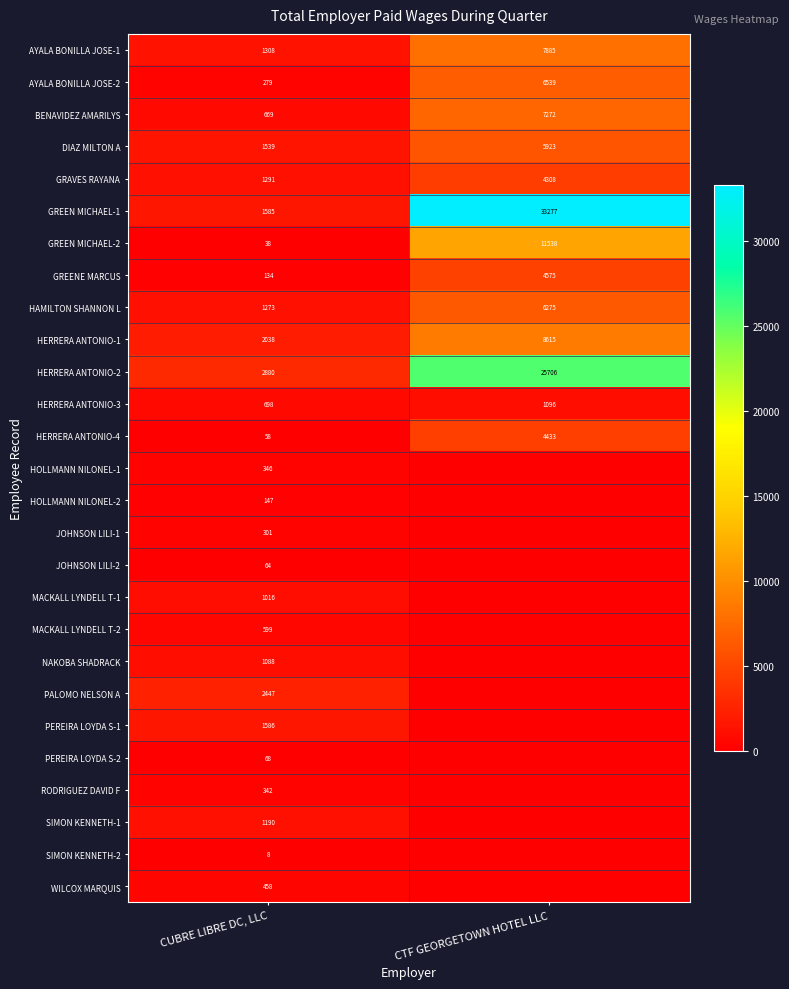

What is the sum of all DIAZ MILTON A values?

7462